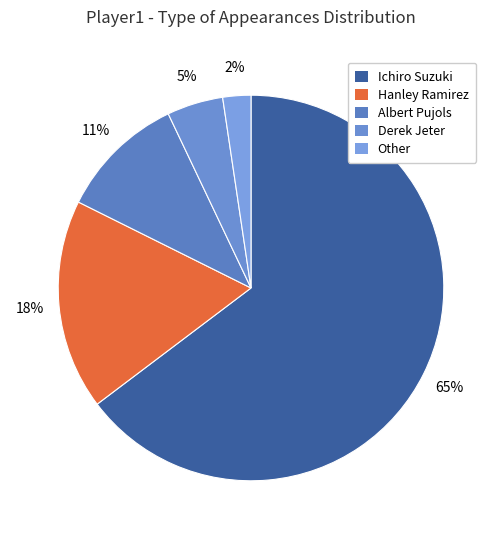

What percentage is NOT represented by Albert Pujols?

89.4%